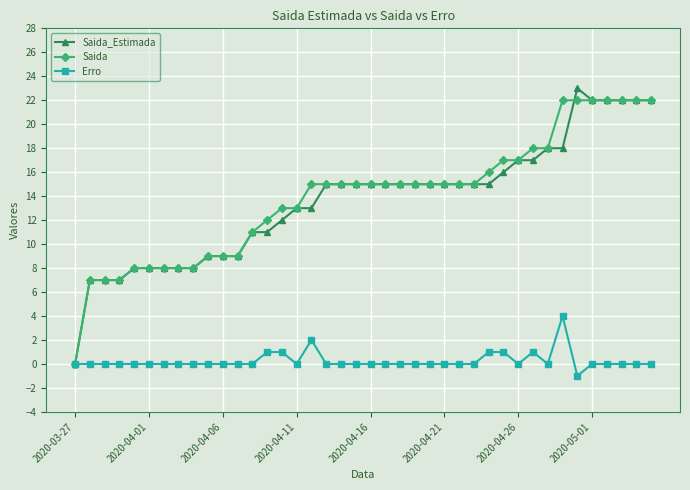

At how many categories does at least one series exceed 19?

7